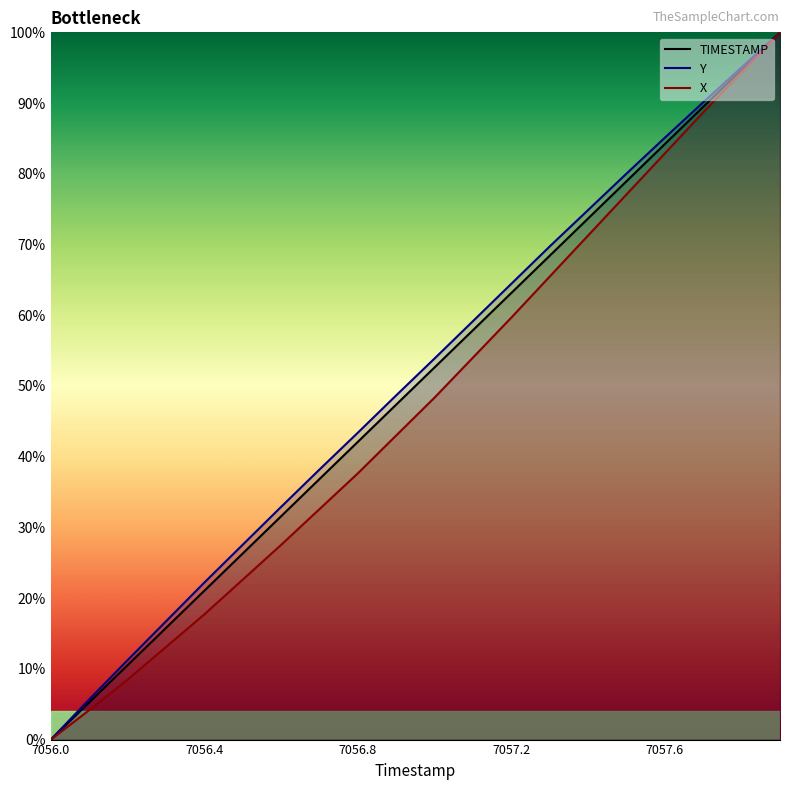

What is the label of the 19th point from the left?

7057.8